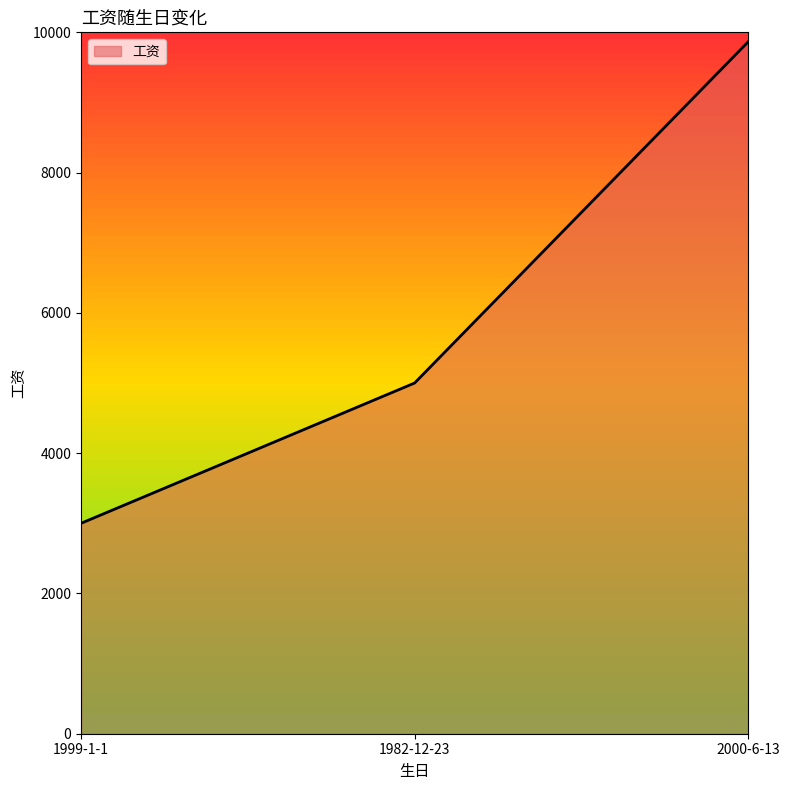

How many values are below 5000?

1